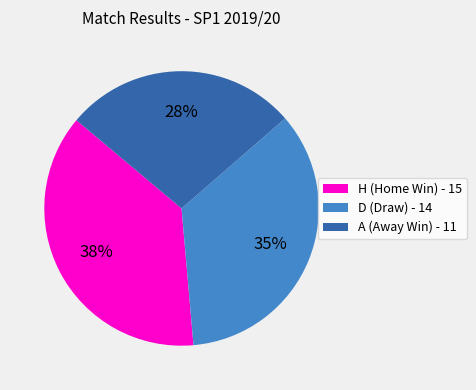

To the nearest percent, what is the average slice percentage?

33%